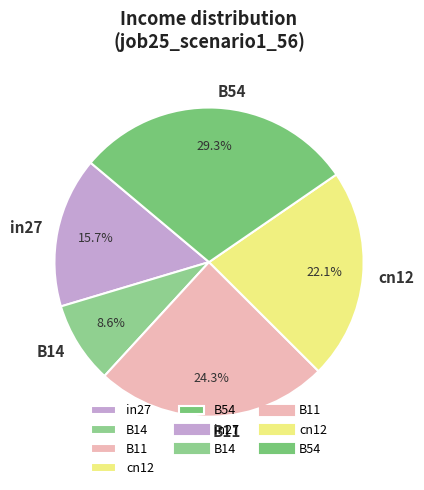

Rank the categories by value from lowest to highest.

B14, in27, cn12, B11, B54